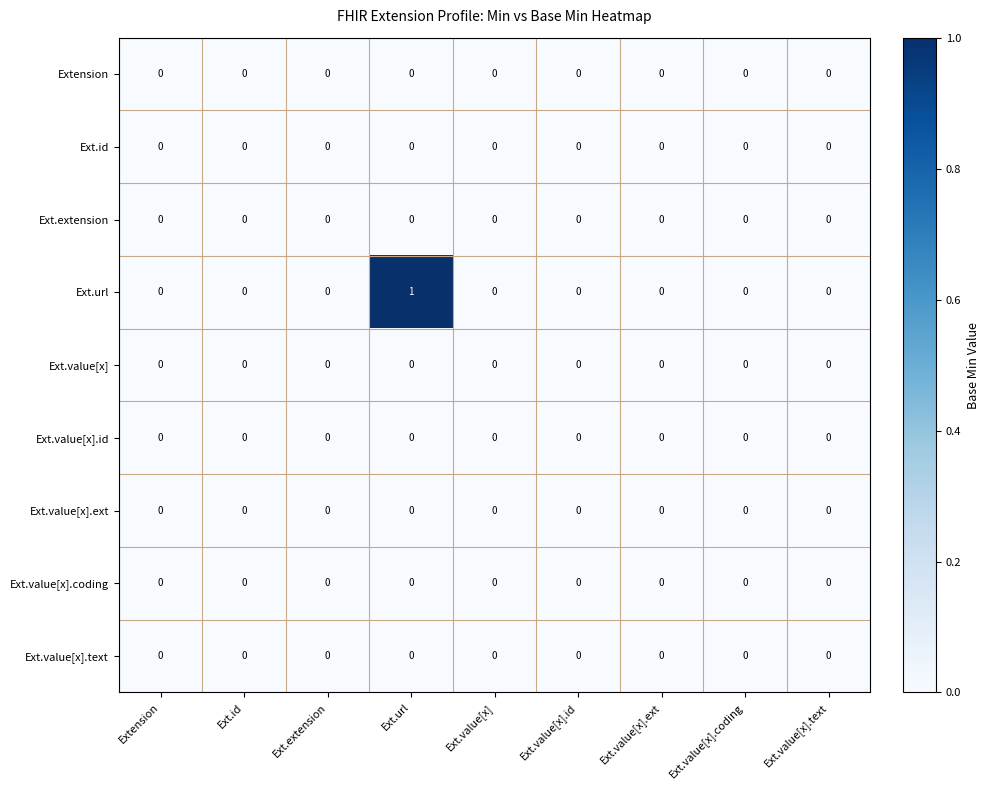

At which category is the sum across all series the highest?

Ext.url